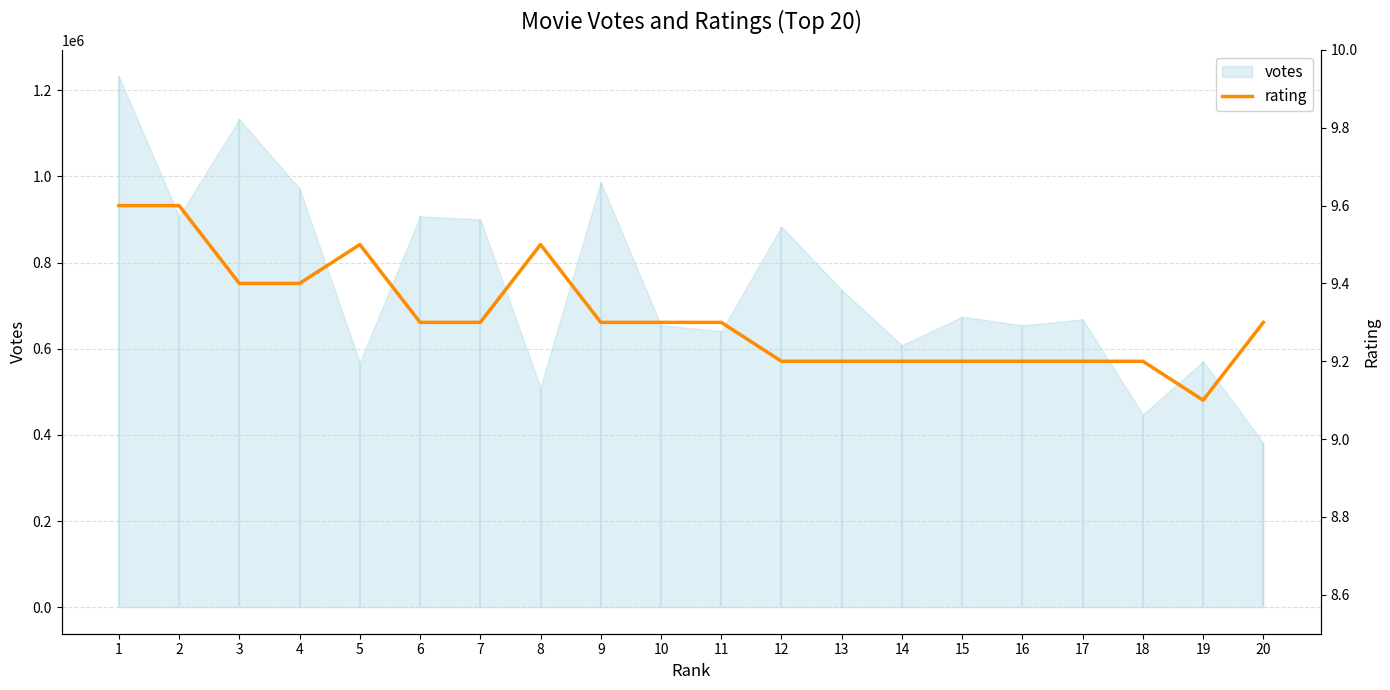

Count the values in the range 9 to 10.

20